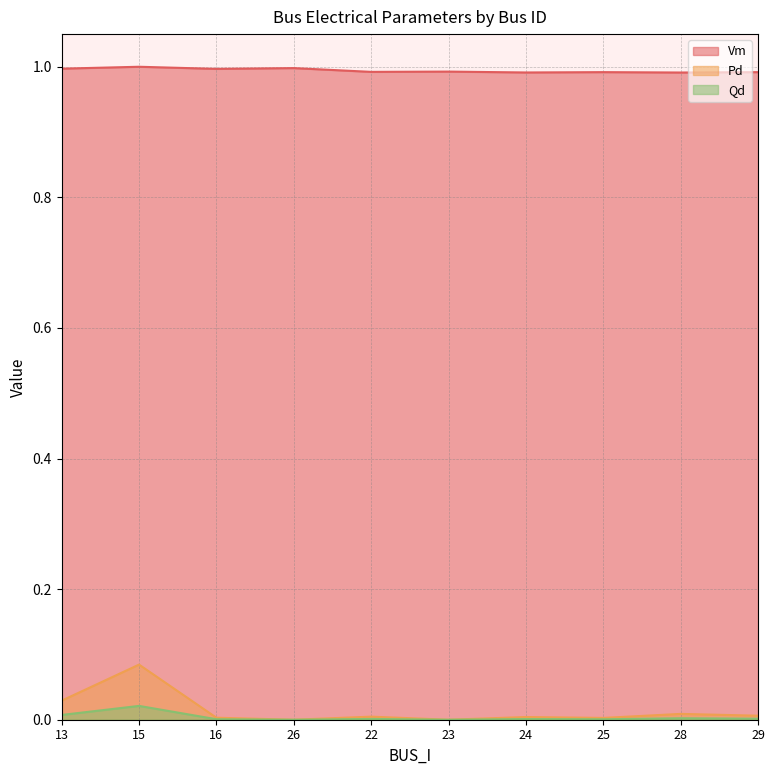

True or false: Pd and Qd cross at least once.

False